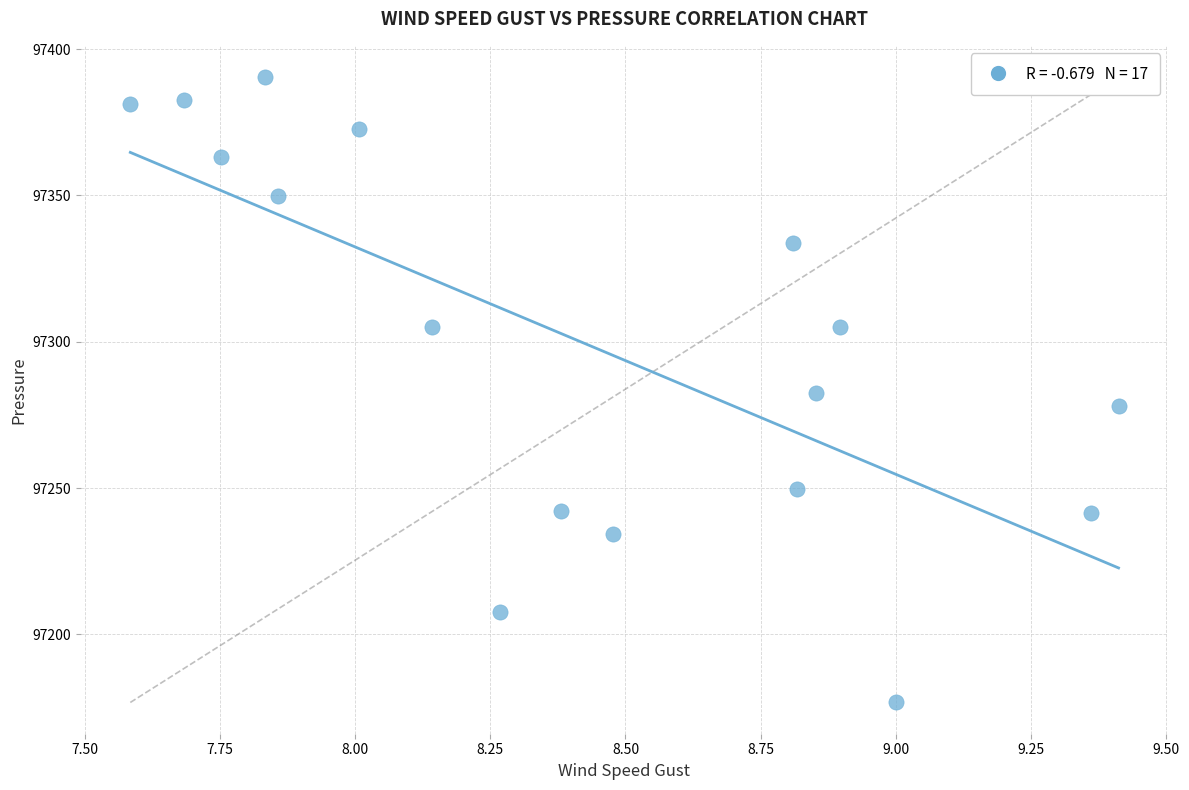

What is the range of Y values (max minus min)?

213.7